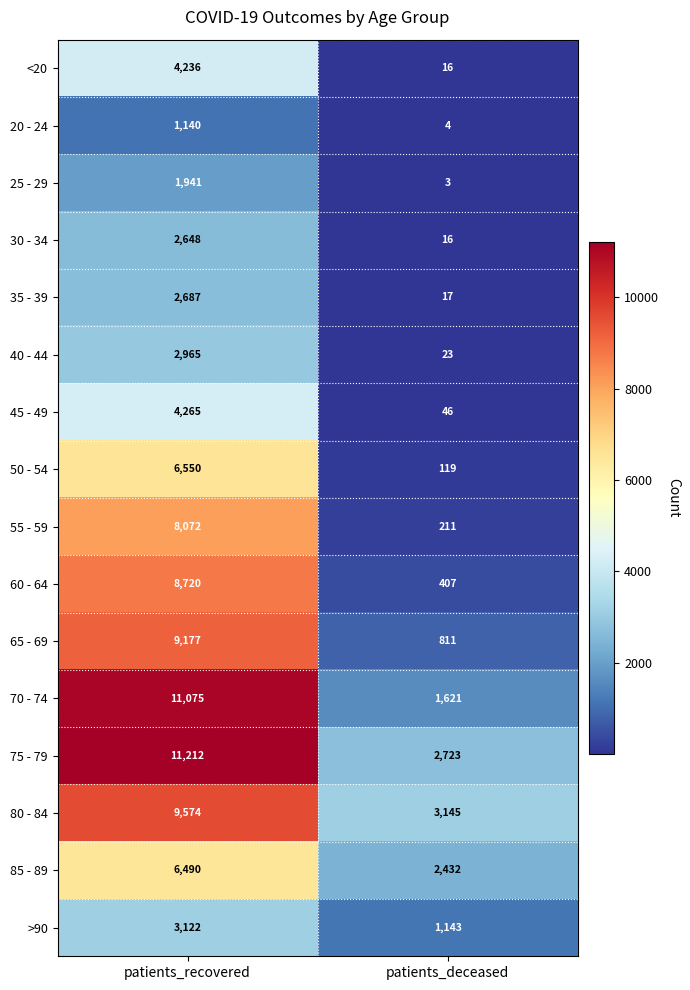

What is the minimum value shown in the chart?

3